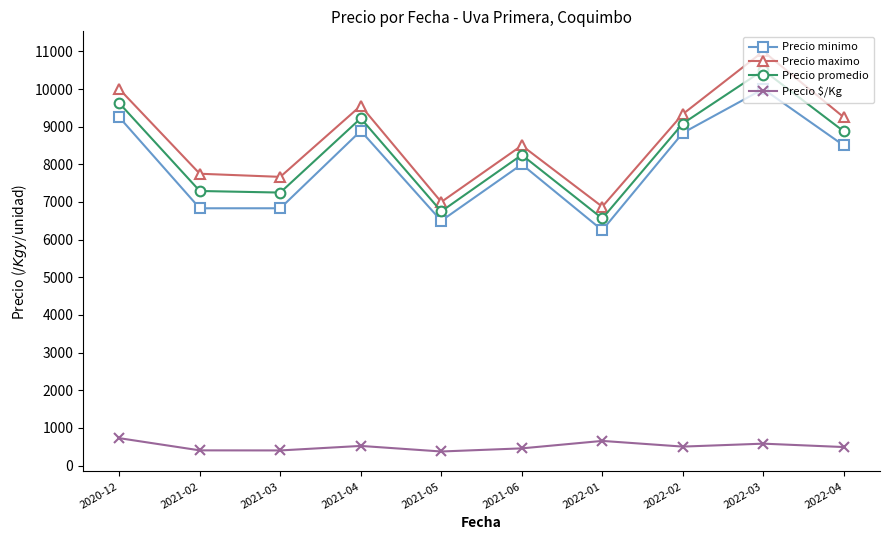

Rank the series by their maximum value, from lowest to highest.

Precio $/Kg, Precio minimo, Precio promedio, Precio maximo